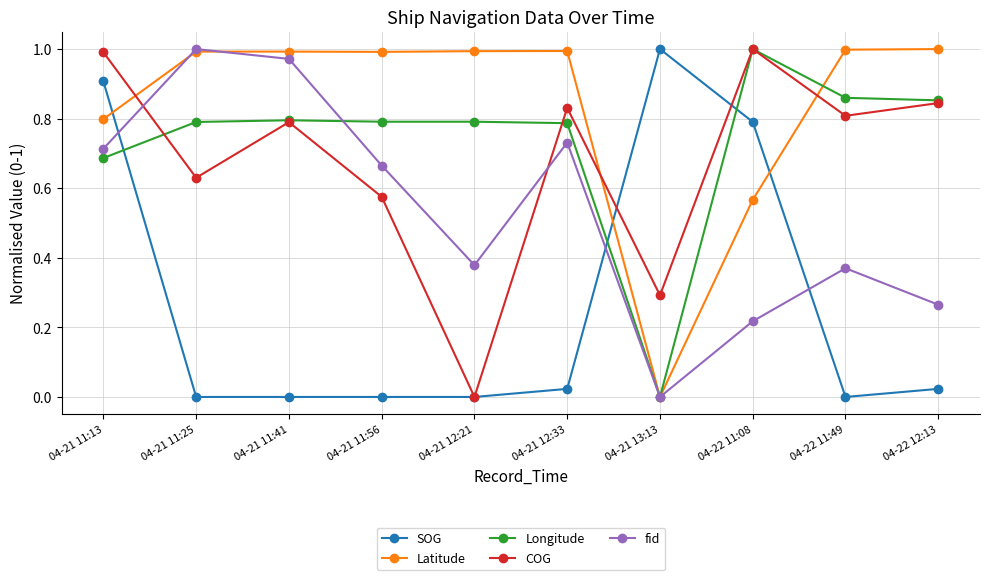

What is the label of the 3rd point from the right?

04-22 11:08